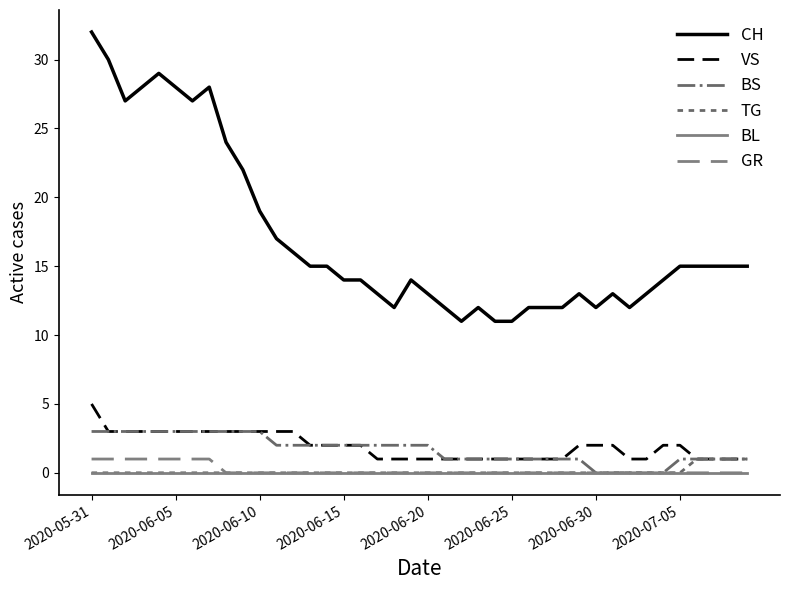

Reading right to left, list all the values displayed in this chart.

CH: 15	15	15	15	15	14	13	12	13	12	13	12	12	12	11	11	12	11	12	13	14	12	13	14	14	15	15	16	17	19	22	24	28	27	28	29	28	27	30	32
VS: 1	1	1	1	2	2	1	1	2	2	2	1	1	1	1	1	1	1	1	1	1	1	1	2	2	2	2	3	3	3	3	3	3	3	3	3	3	3	3	5
BS: 1	1	1	1	1	0	0	0	0	0	1	1	1	1	1	1	1	1	1	2	2	2	2	2	2	2	2	2	2	3	3	3	3	3	3	3	3	3	3	3
TG: 1	1	1	1	0	0	0	0	0	0	0	0	0	0	0	0	0	0	0	0	0	0	0	0	0	0	0	0	0	0	0	0	0	0	0	0	0	0	0	0
BL: 0	0	0	0	0	0	0	0	0	0	0	0	0	0	0	0	0	0	0	0	0	0	0	0	0	0	0	0	0	0	0	0	0	0	0	0	0	0	0	0
GR: 0	0	0	0	0	0	0	0	0	0	0	0	0	0	0	0	0	0	0	0	0	0	0	0	0	0	0	0	0	0	0	0	1	1	1	1	1	1	1	1